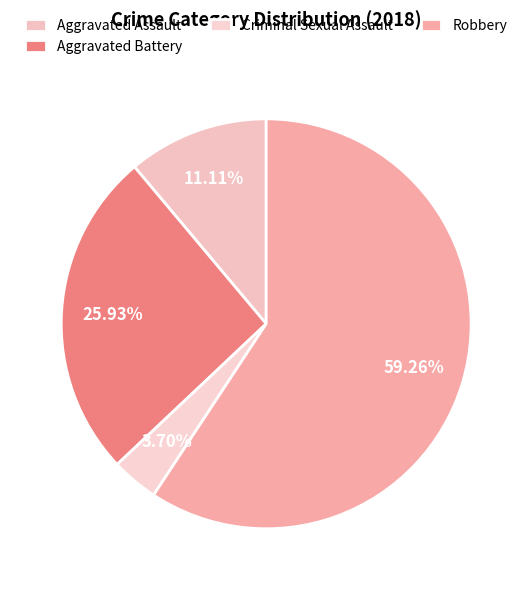

To the nearest percent, what portion does Robbery represent?

59%